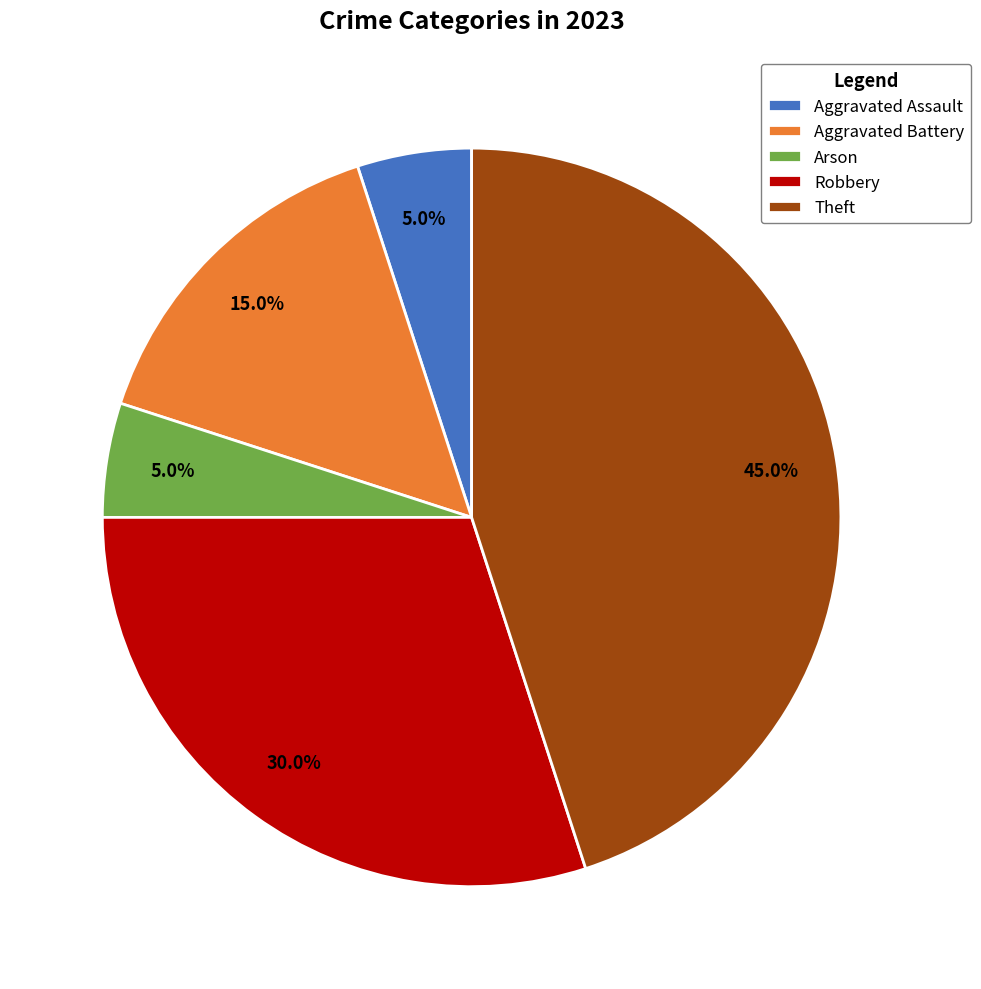

Between Theft and Arson, which is larger?

Theft